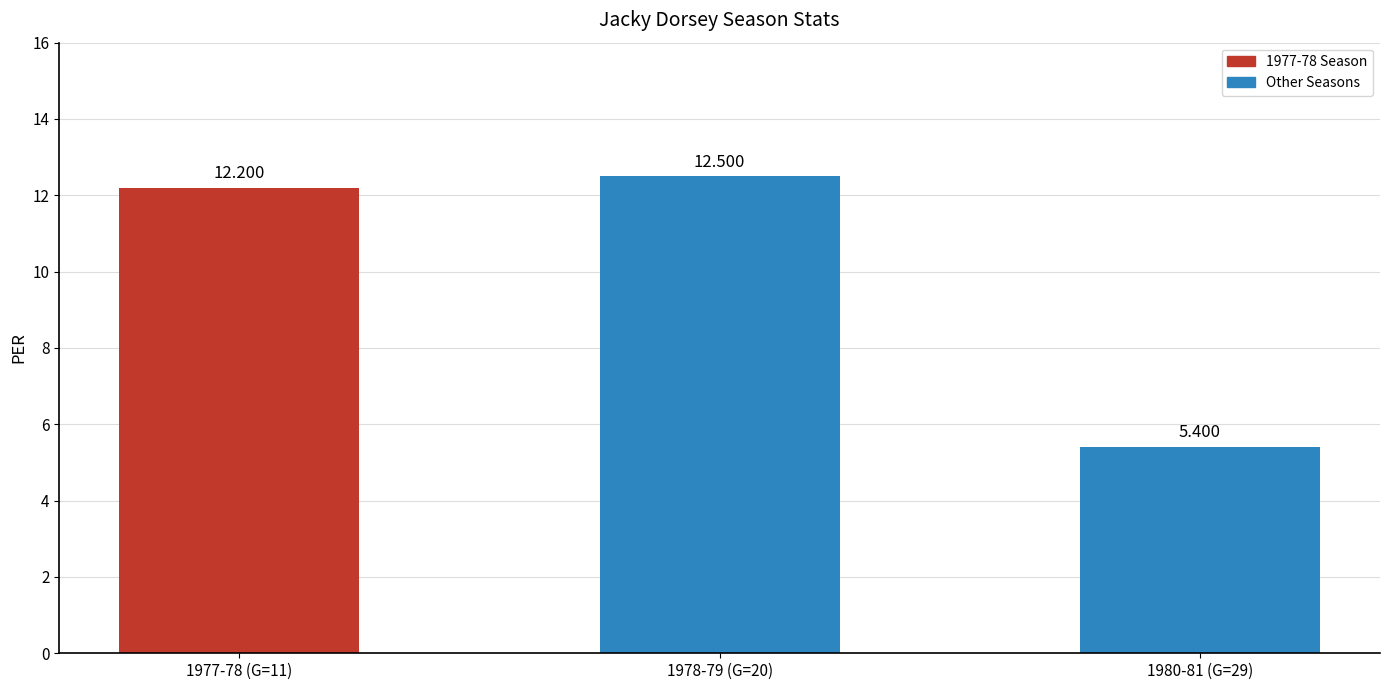

What is the minimum value shown in the chart?

5.4